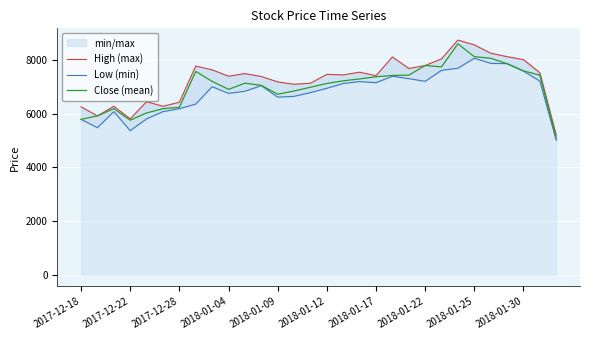

True or false: Low (min) has a value of 2946 at 2018-01-12.

False